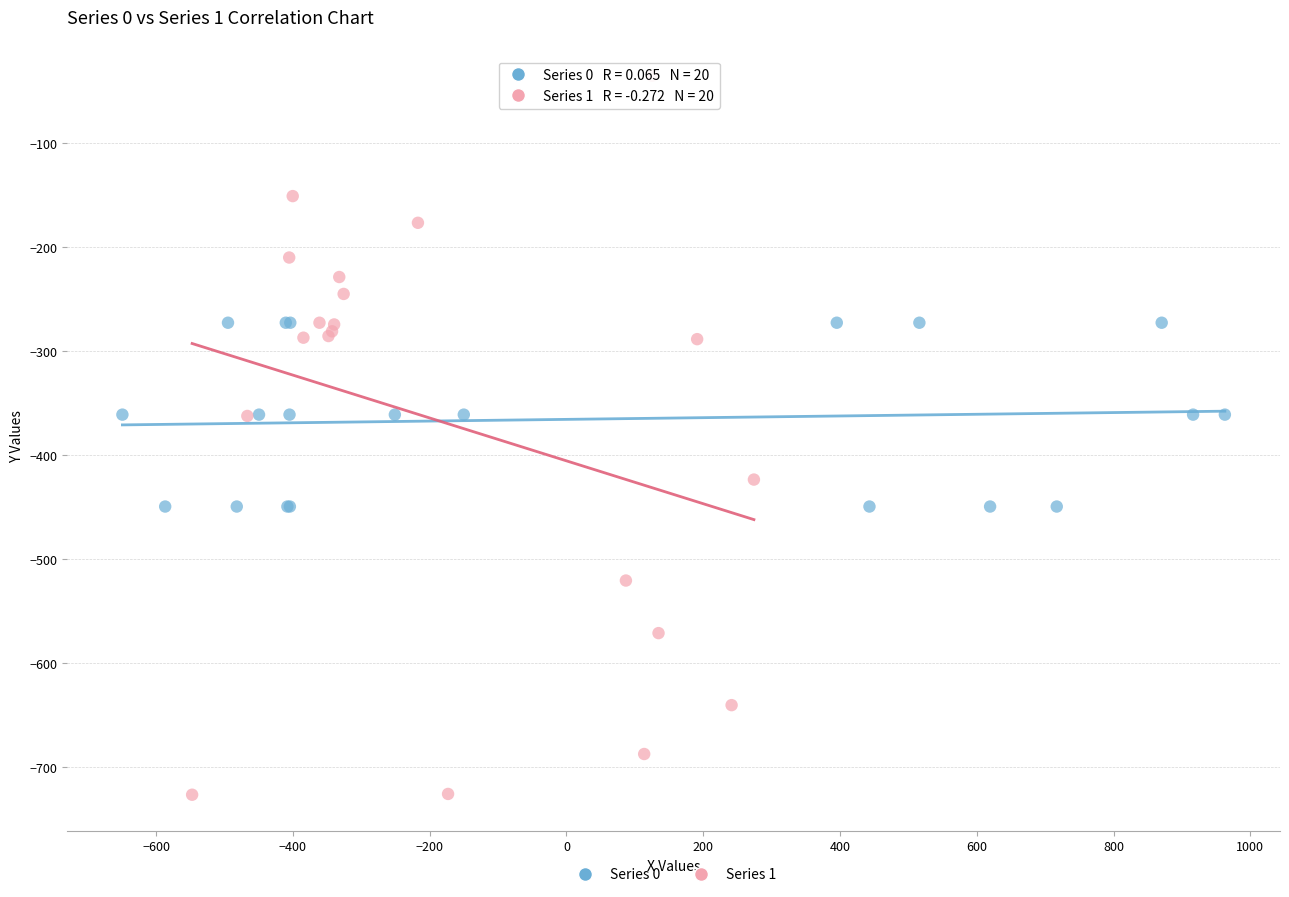

Which series contains the lowest Y value?

Series 1